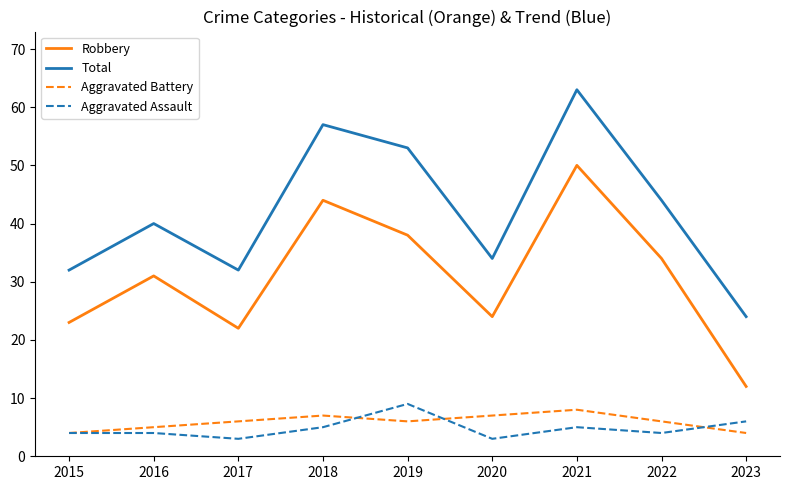

What is the total value across all series at 2021?

126